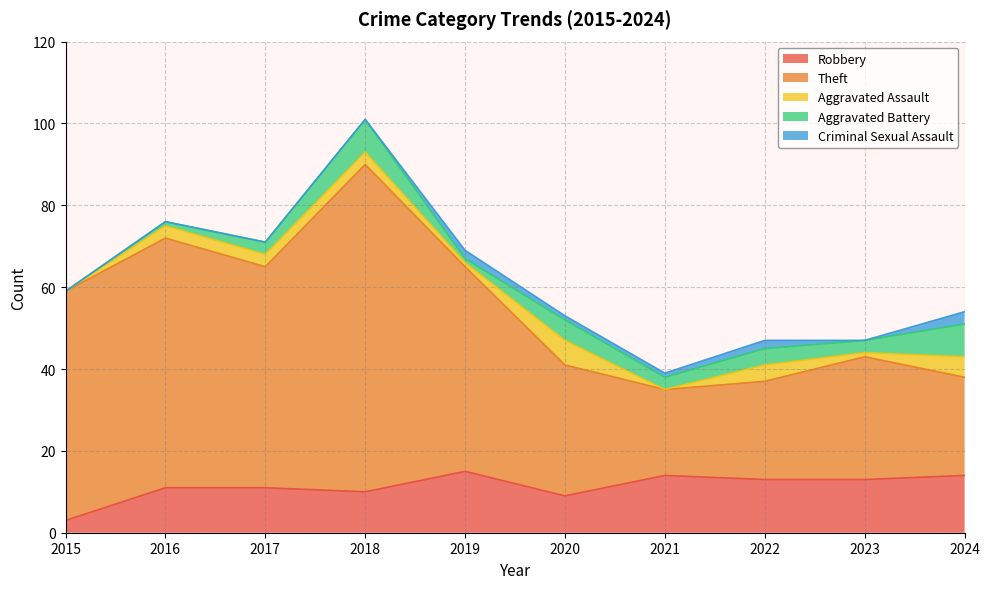

What are all the series names shown in the legend?

Robbery, Theft, Aggravated Assault, Aggravated Battery, Criminal Sexual Assault